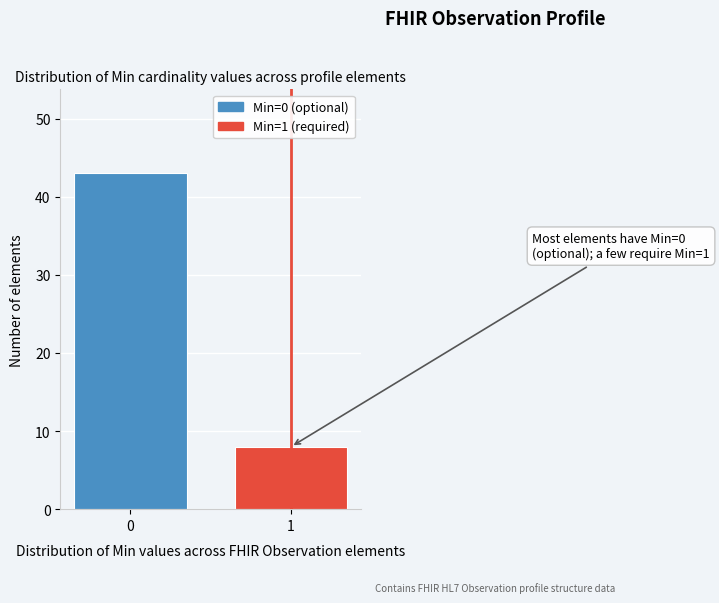

Reading left to right, list all the values displayed in this chart.

0=43	1=8